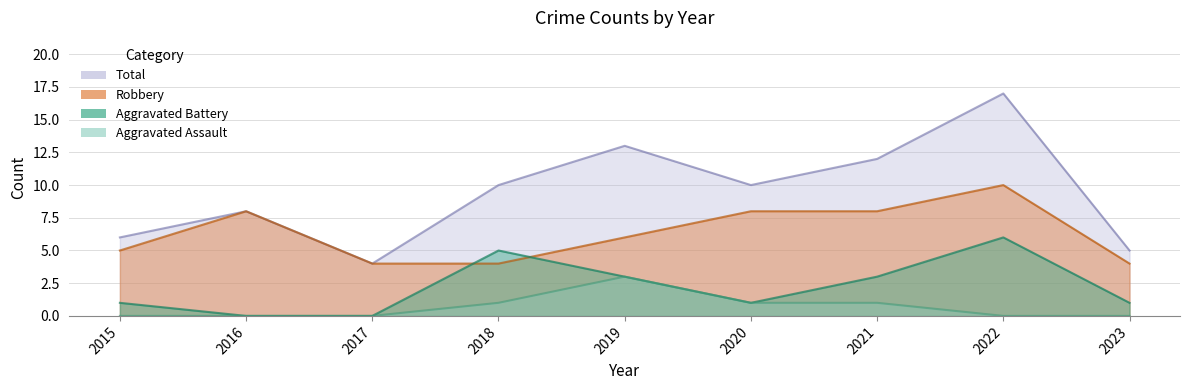

Reading left to right, transcribe all the data shown in this chart.

Robbery: 5	8	4	4	6	8	8	10	4
Aggravated Battery: 1	0	0	5	3	1	3	6	1
Aggravated Assault: 0	0	0	1	3	1	1	0	0
Total: 6	8	4	10	13	10	12	17	5